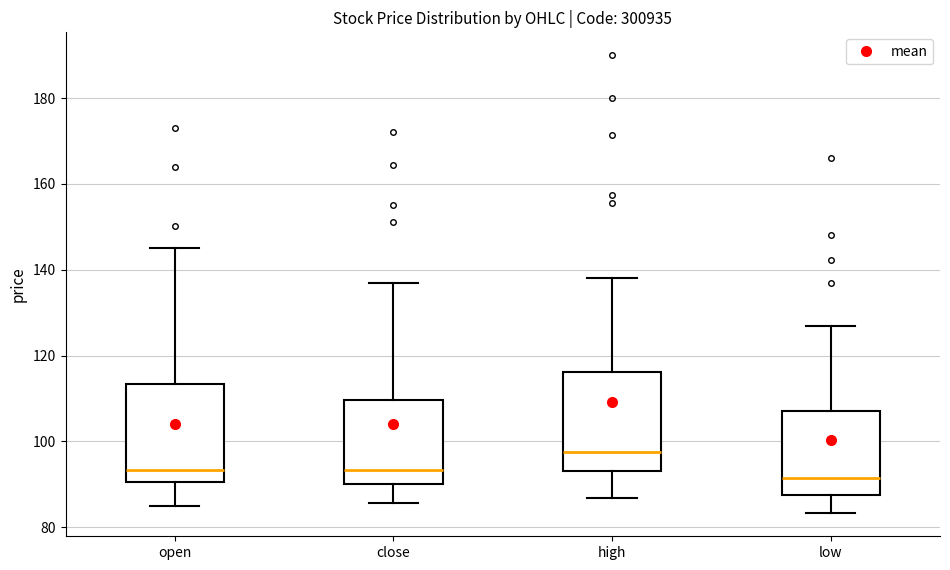

Where is the lower edge of the box for open on the y-axis? The values are not printed on the chart, so give them approximately, as read against the axis.

90